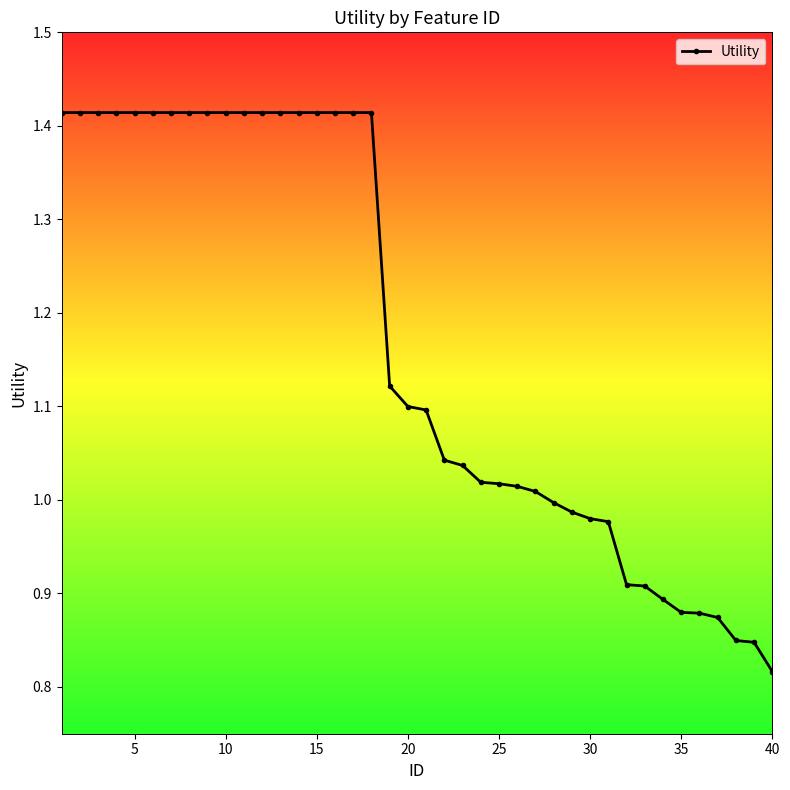

How many categories are shown in the chart?

40